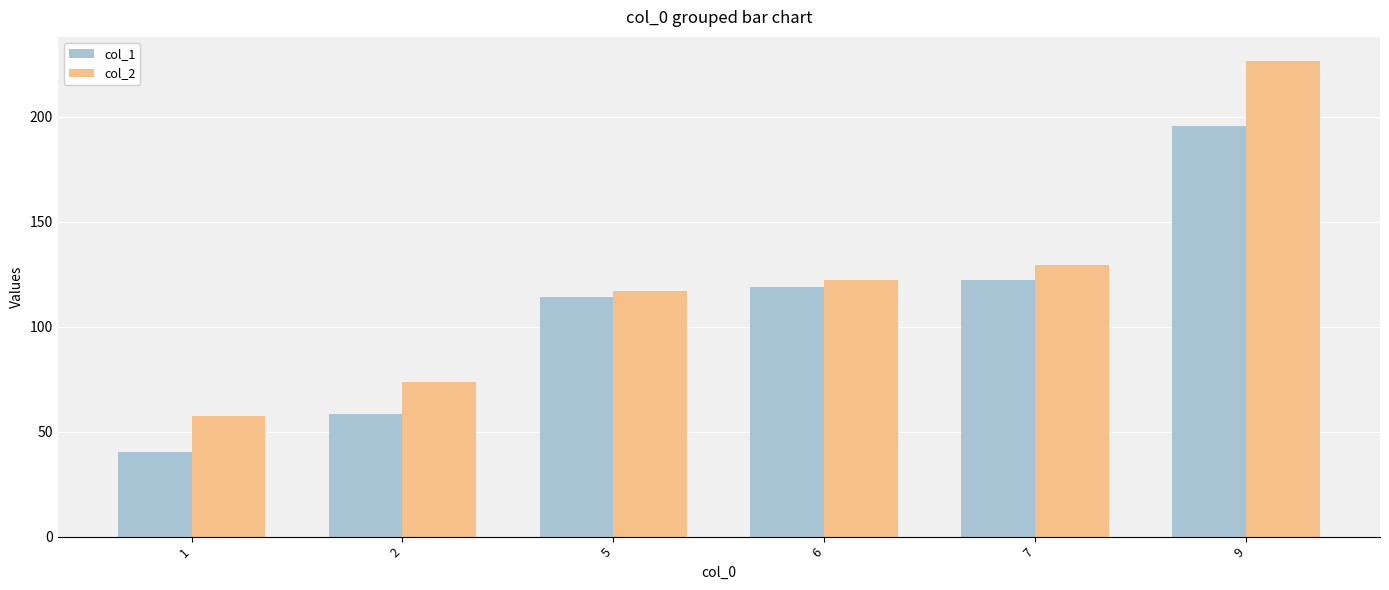

What is the difference between the maximum and second lowest values in the col_2 series?

153.0